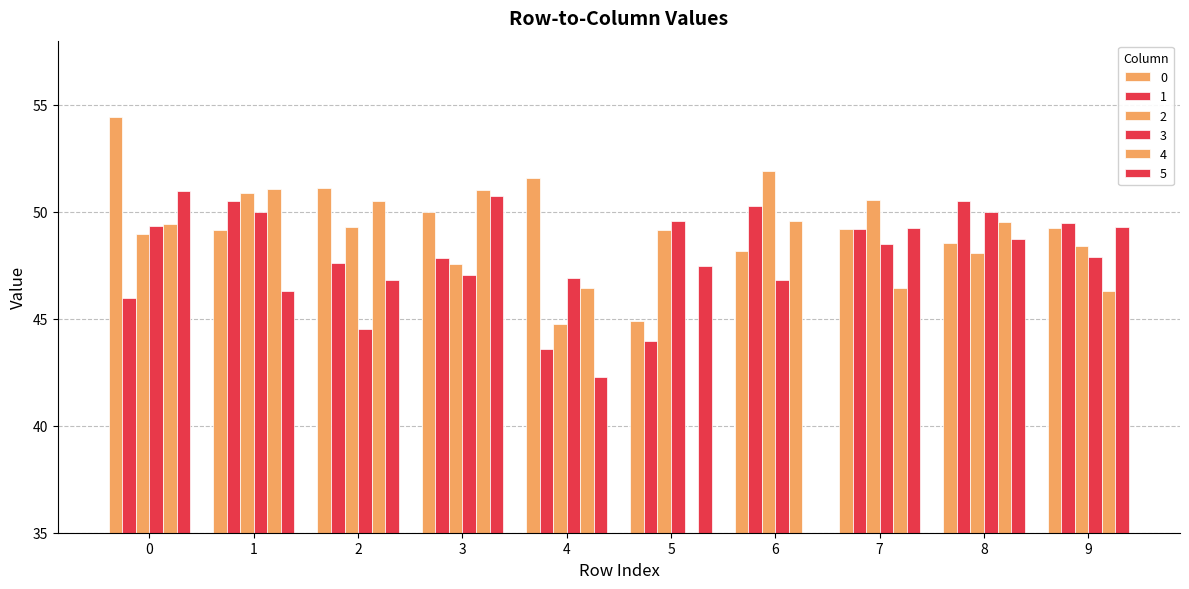

What is the average value of the 3 series?

48.1